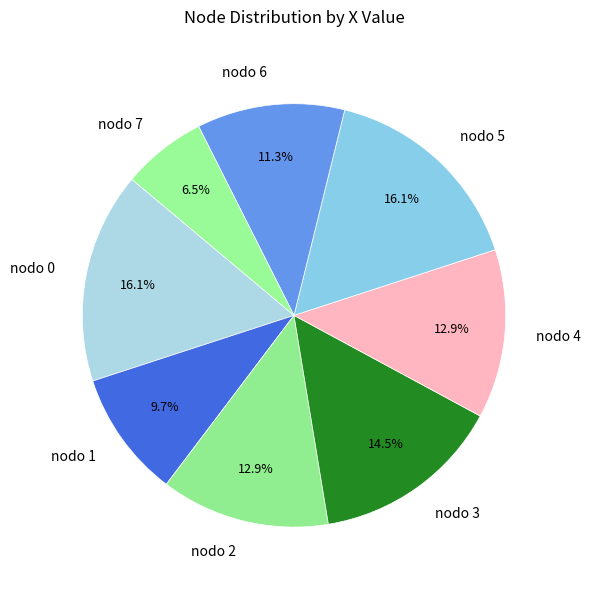

Which has a higher value, nodo 1 or nodo 6?

nodo 6